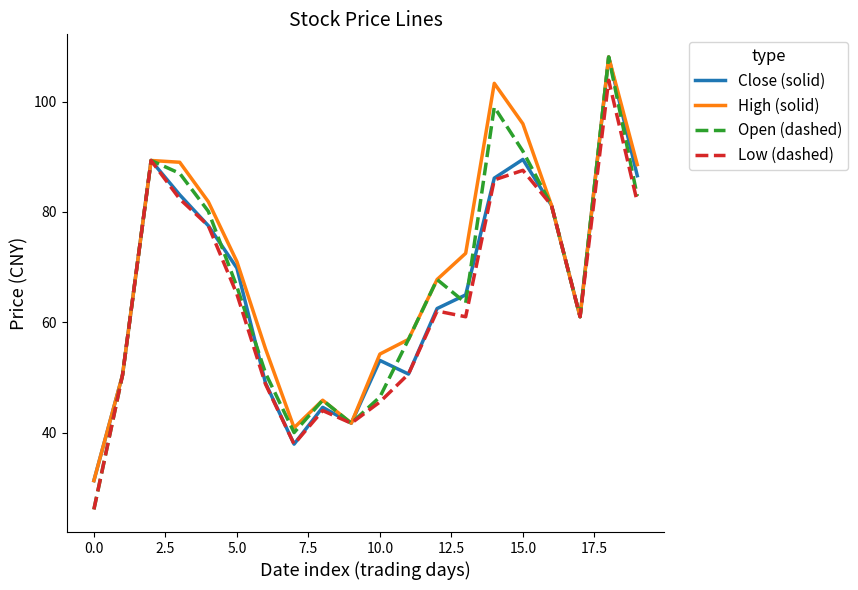

What is the maximum value for Open (dashed)?

108.1